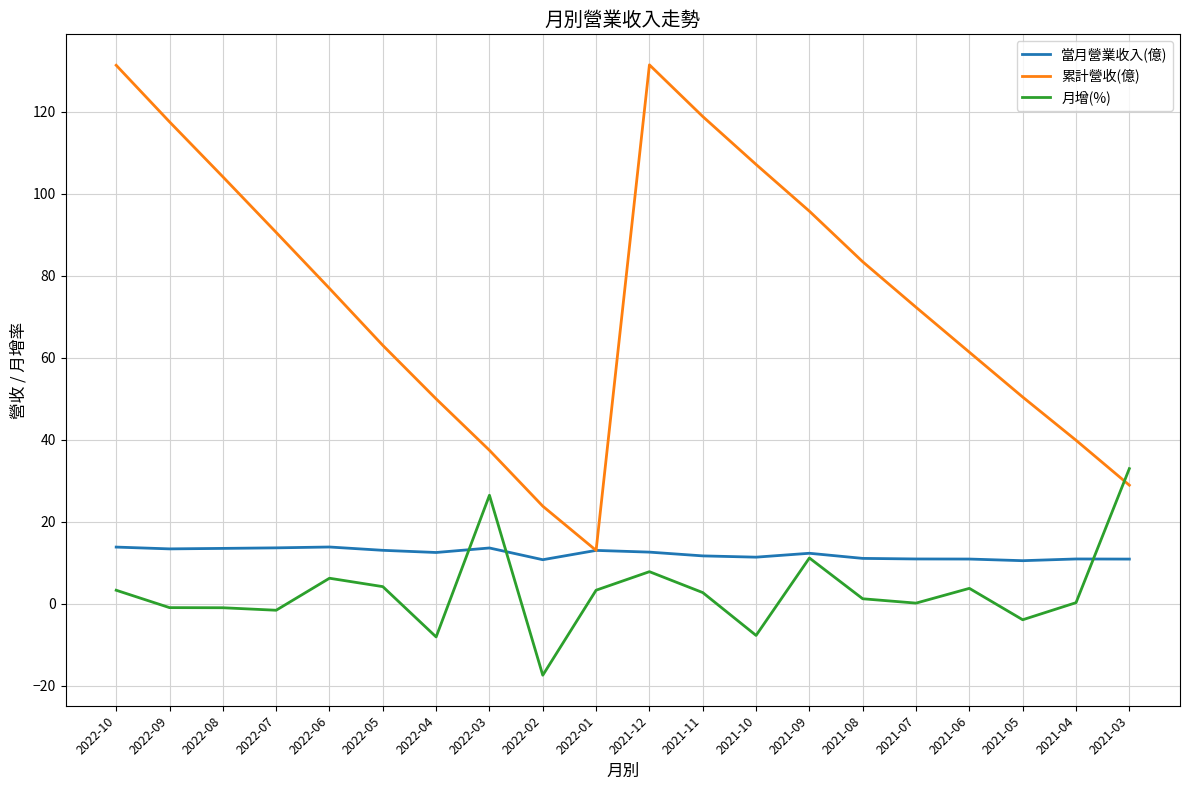

The 月增(%) series shows 11.2 at 2021-09. True or false?

True